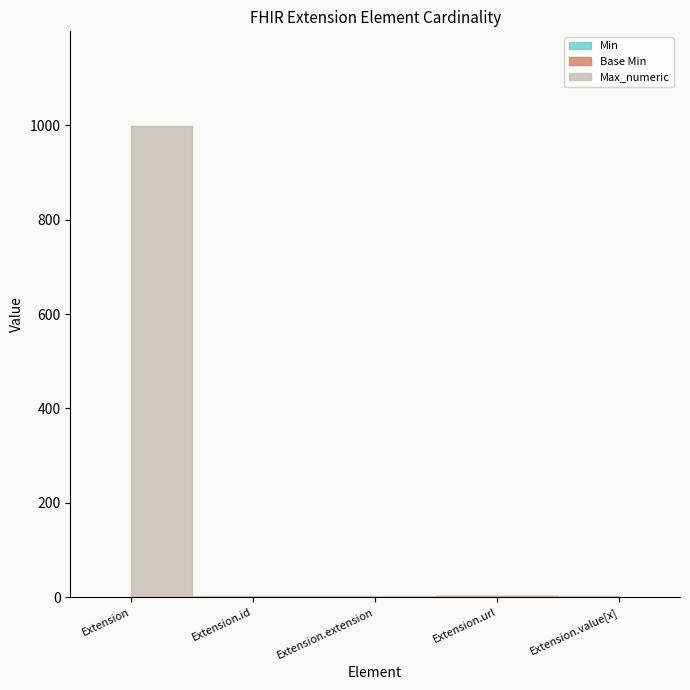

What is the difference between the maximum and second lowest values in the Base Min series?

2